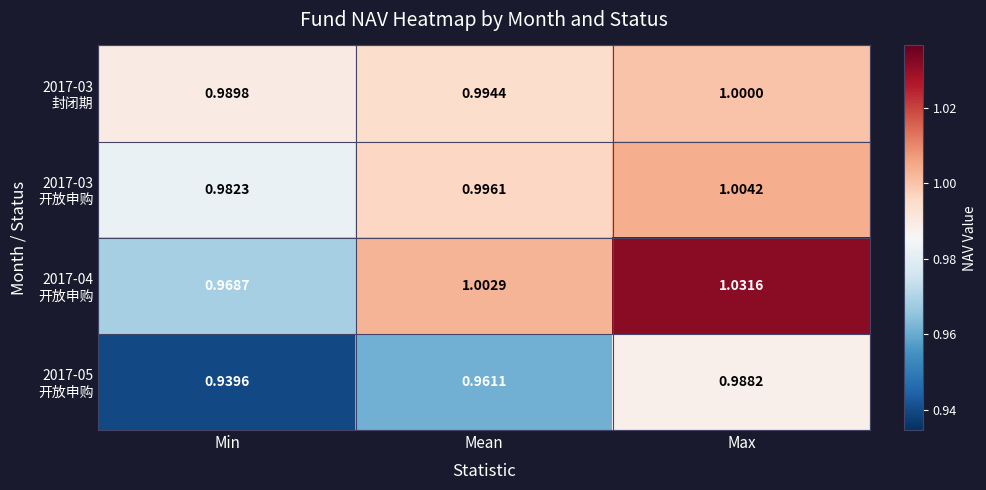

Which label corresponds to the largest value in the chart?

Max